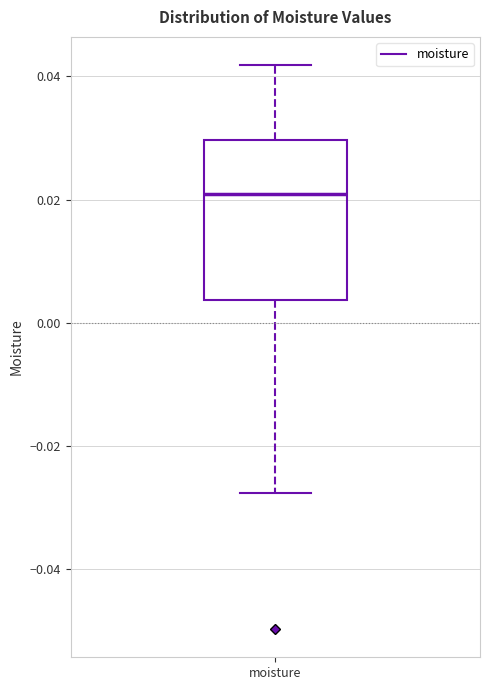

Read this box plot against the y-axis: the position of the median line, the range covered by the box, and the ends of both whiskers. The values are not printed on the chart, so give them approximately, as read against the axis.

median 0.020, box 0.004 to 0.030, whiskers -0.028 to 0.042